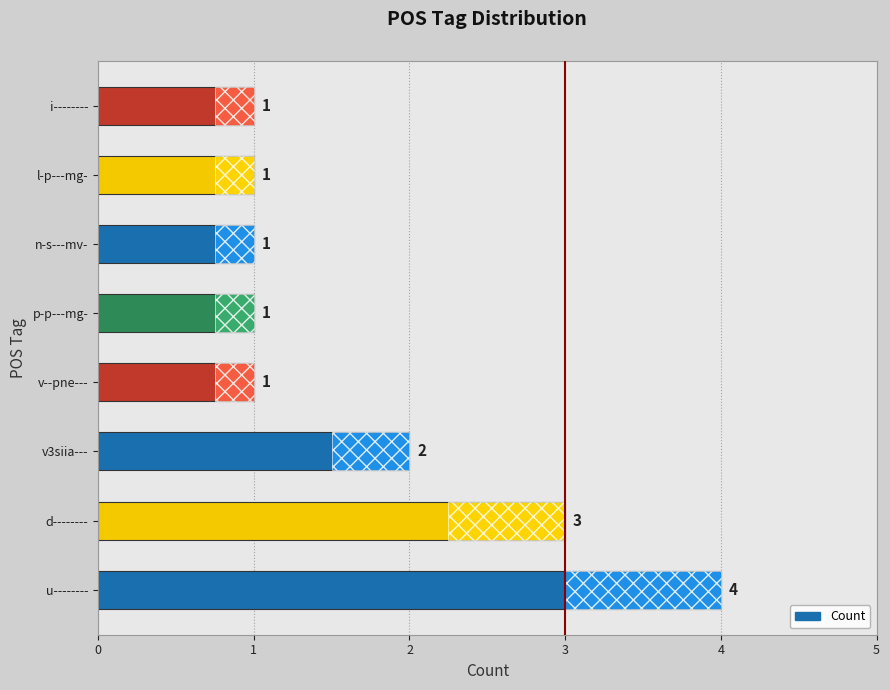

What is the ratio of the value at d-------- to the value at p-p---mg-?

3.0